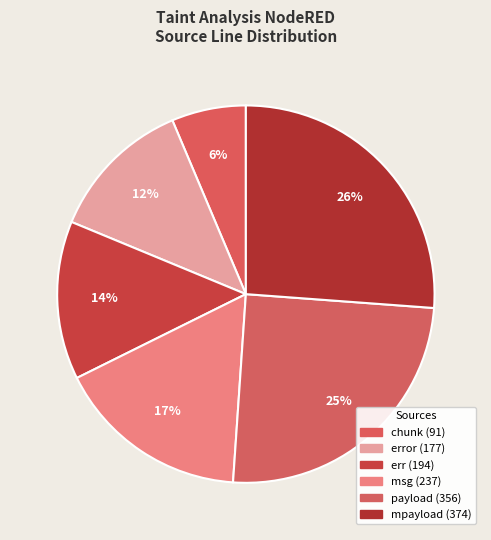

What is the ratio of the value at payload (356) to the value at msg (237)?

1.5